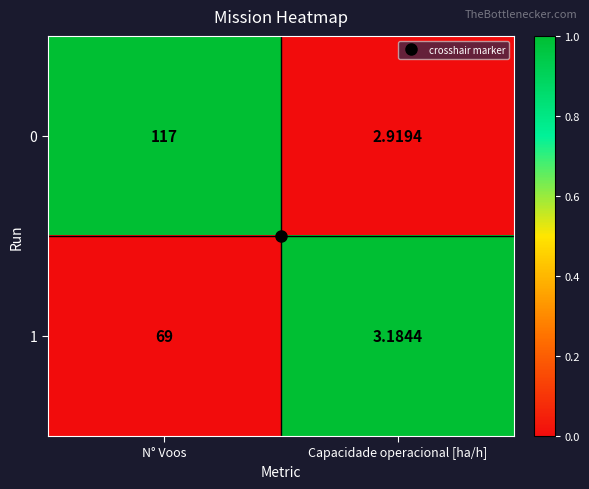

Which category has the highest value across all series?

N° Voos